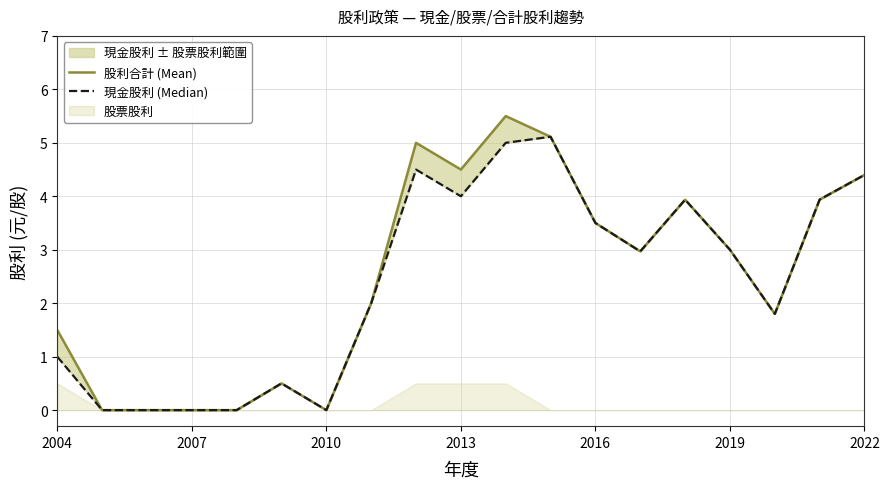

How many values in the 股利合計 (Mean) series exceed 2?

10